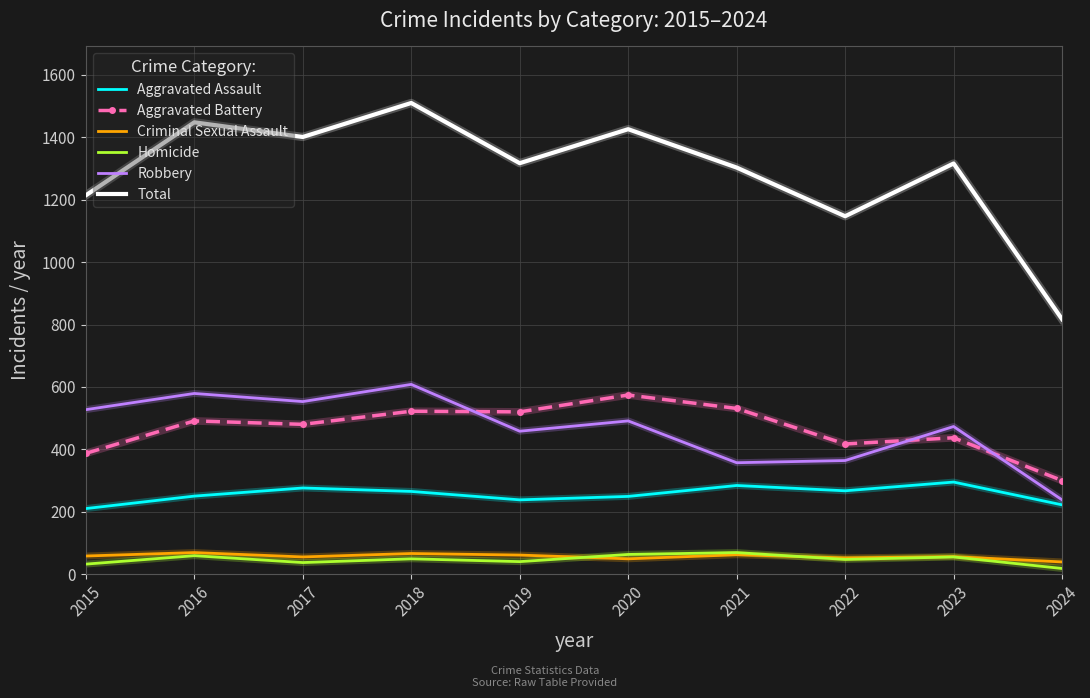

True or false: Homicide and Total cross at least once.

False